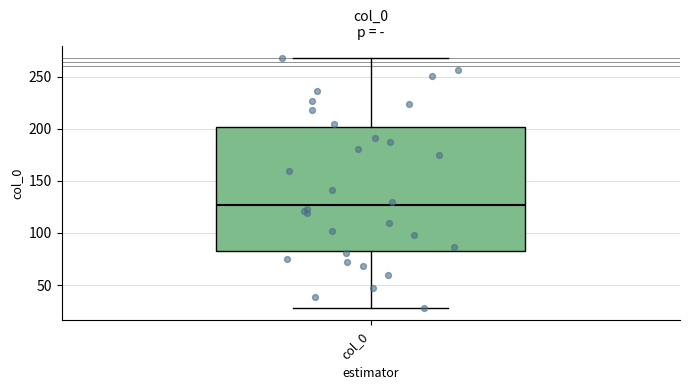

Where is the upper edge of the box for col_0 on the y-axis? The values are not printed on the chart, so give them approximately, as read against the axis.

200